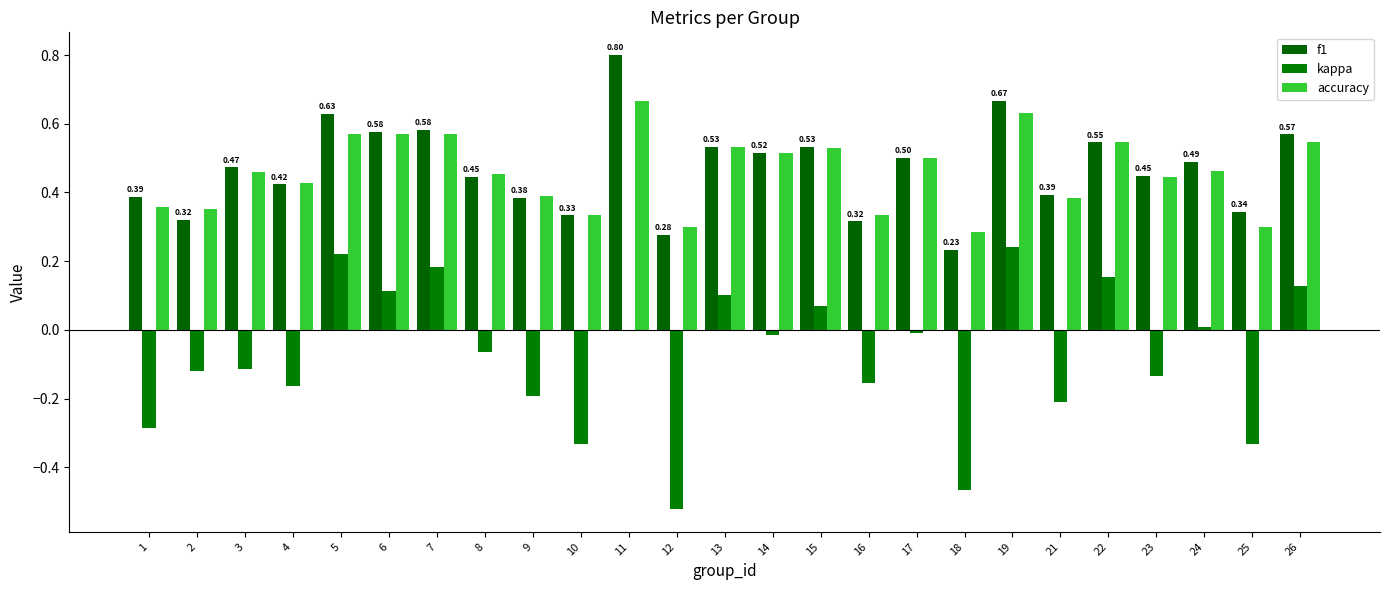

Read the f1 value at 23.

0.4